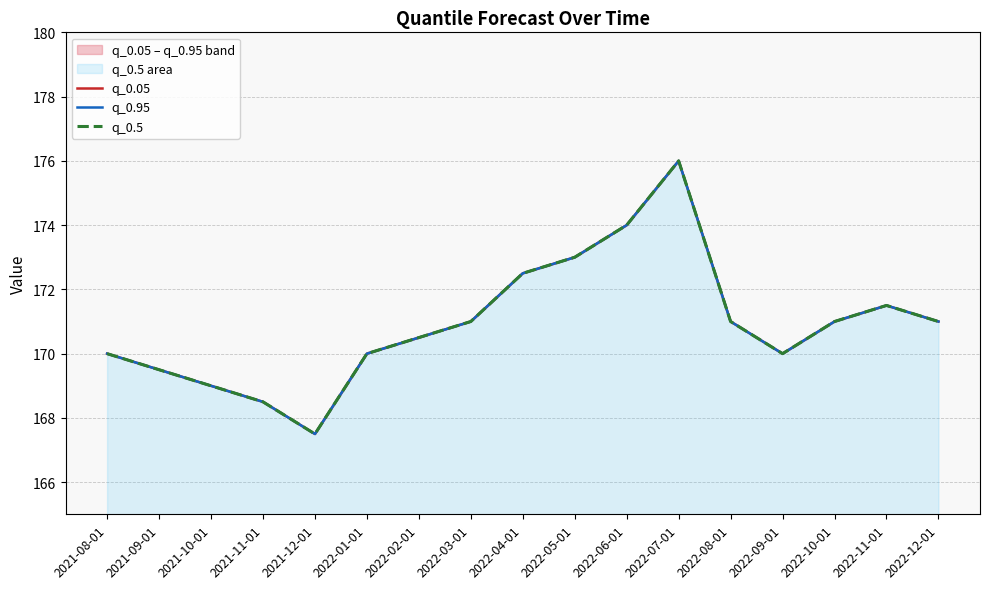

Reading left to right, what are all the values shown in this chart?

q_0.05: 170.0	169.5	169.0	168.5	167.5	170.0	170.5	171.0	172.5	173.0	174.0	176.0	171.0	170.0	171.0	171.5	171.0
q_0.95: 170.0	169.5	169.0	168.5	167.5	170.0	170.5	171.0	172.5	173.0	174.0	176.0	171.0	170.0	171.0	171.5	171.0
q_0.5: 170.0	169.5	169.0	168.5	167.5	170.0	170.5	171.0	172.5	173.0	174.0	176.0	171.0	170.0	171.0	171.5	171.0